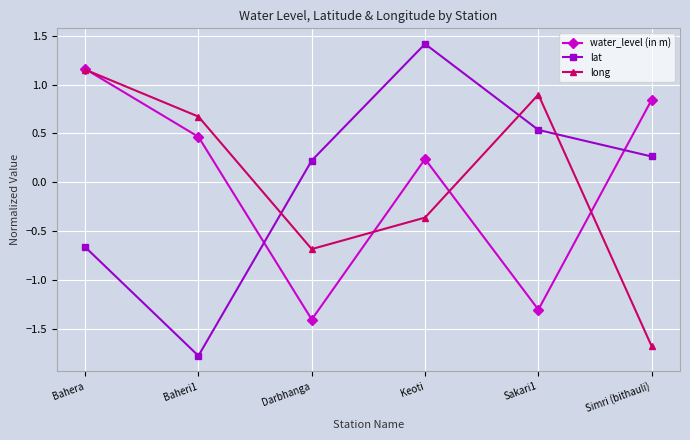

Where is the first local minimum for long?

Darbhanga